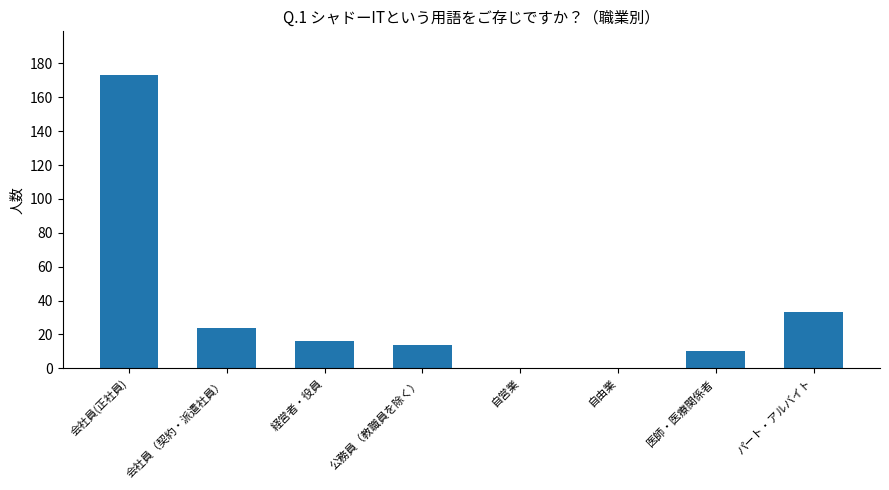

Reading left to right, transcribe all the data shown in this chart.

会社員(正社員)=173	会社員（契約・派遣社員）=24	経営者・役員=16	公務員（教職員を除く）=14	自営業=0	自由業=0	医師・医療関係者=10	パート・アルバイト=33